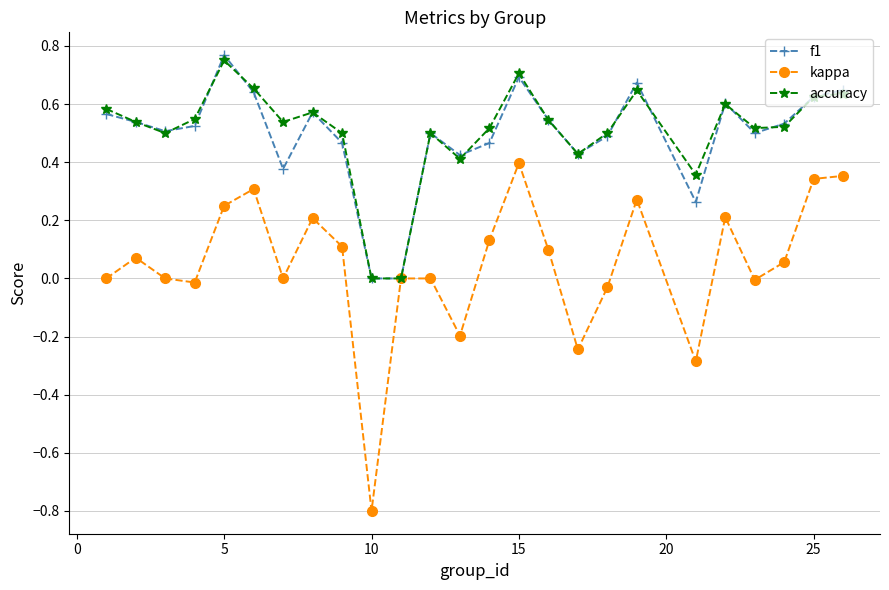

How many interior local valleys does the kappa series have?

7